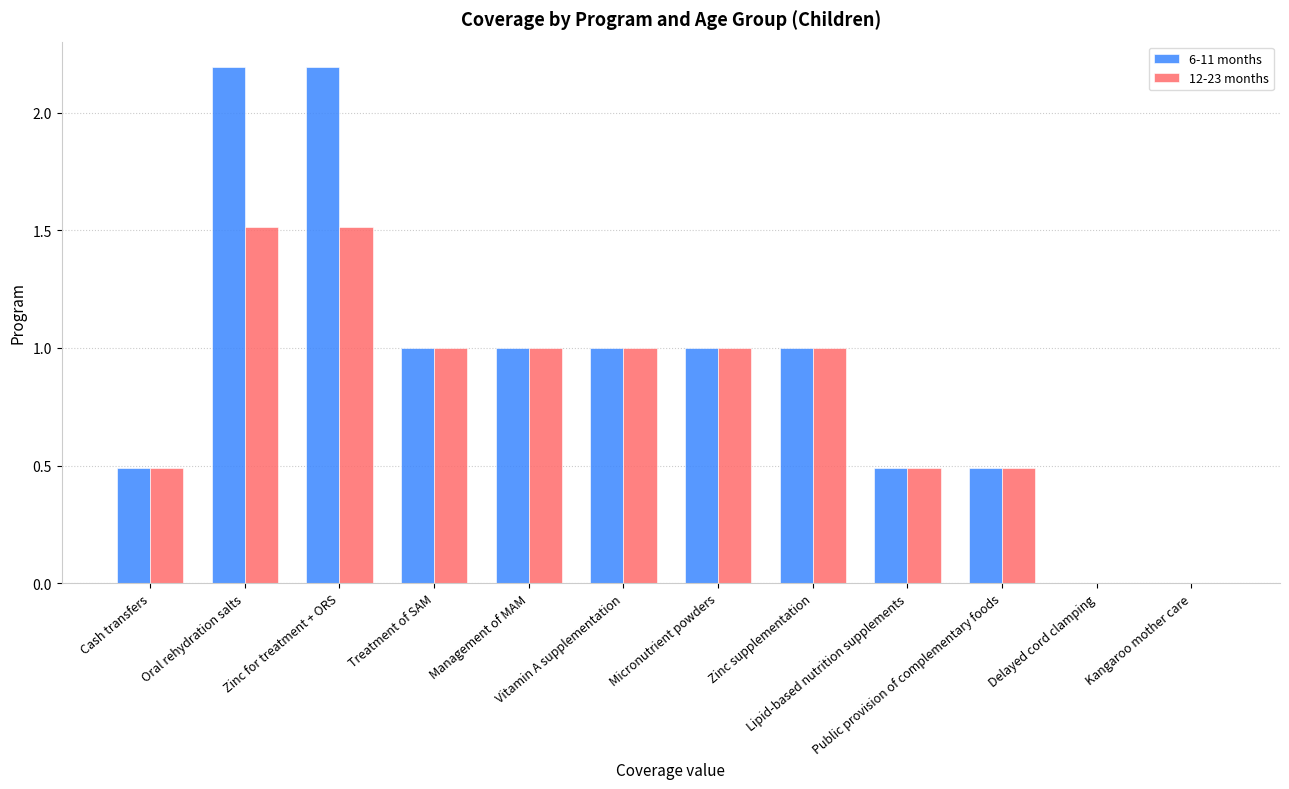

Where does the 6-11 months series first go above 1?

Oral rehydration salts